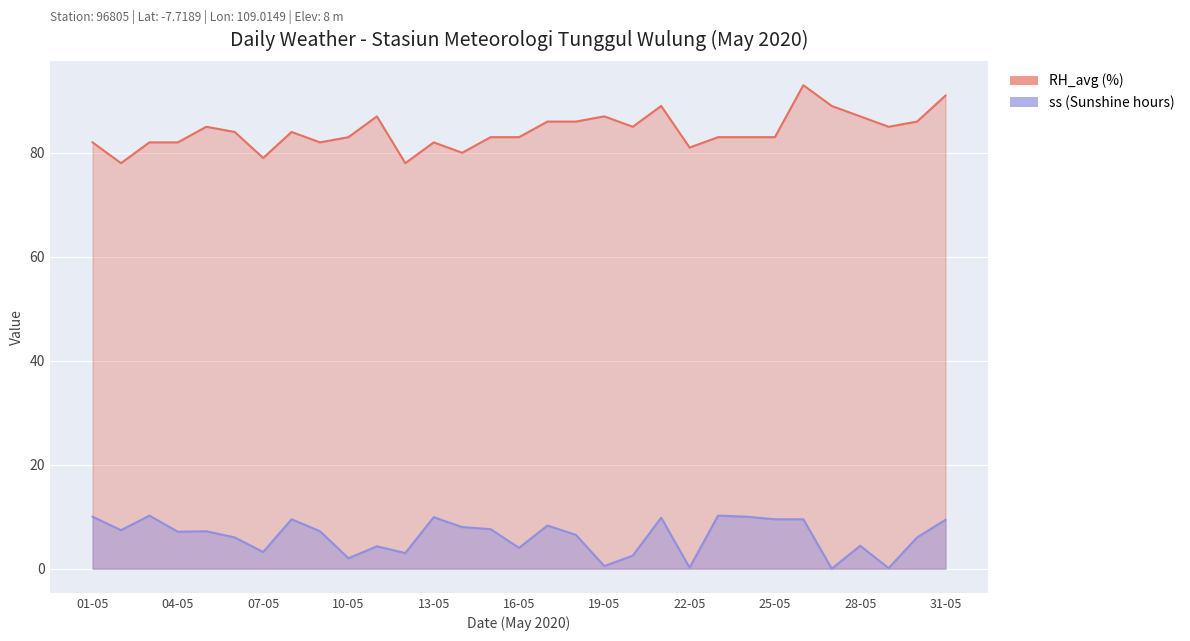

How many values in the ss (hours) series are below 7?

14